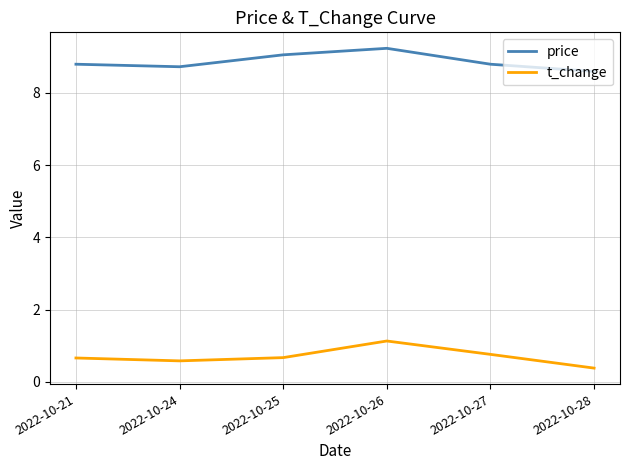

Is this an area chart (filled region under the line)?

No